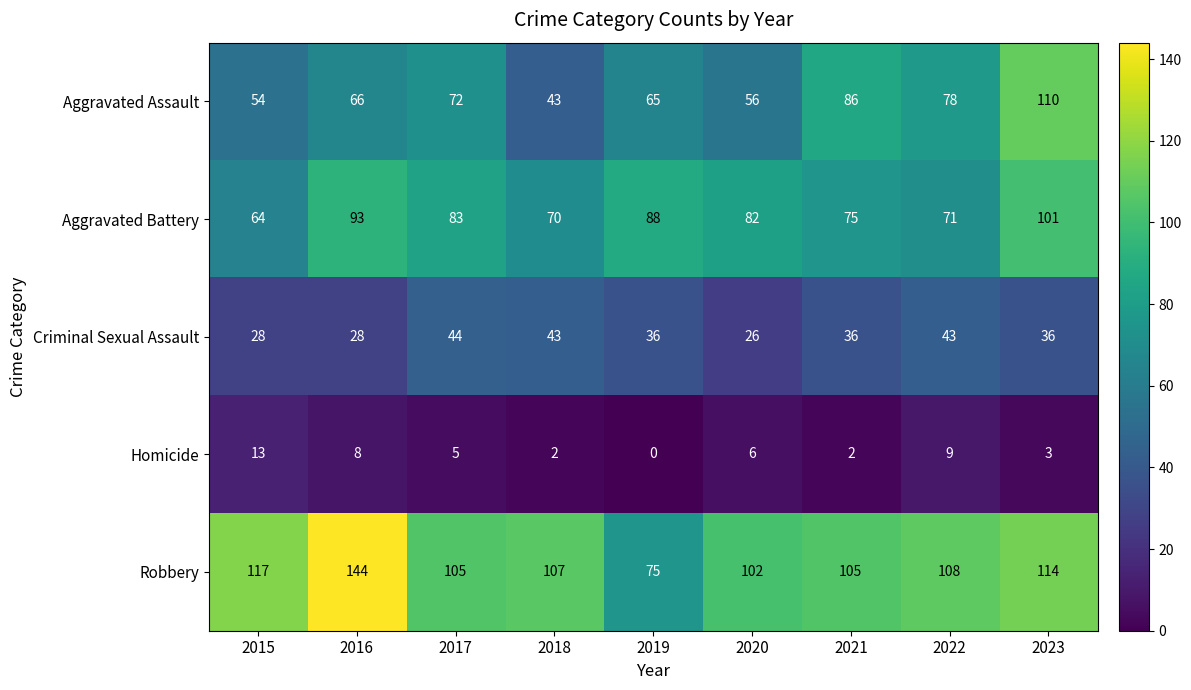

At how many categories does at least one series exceed 98?

8